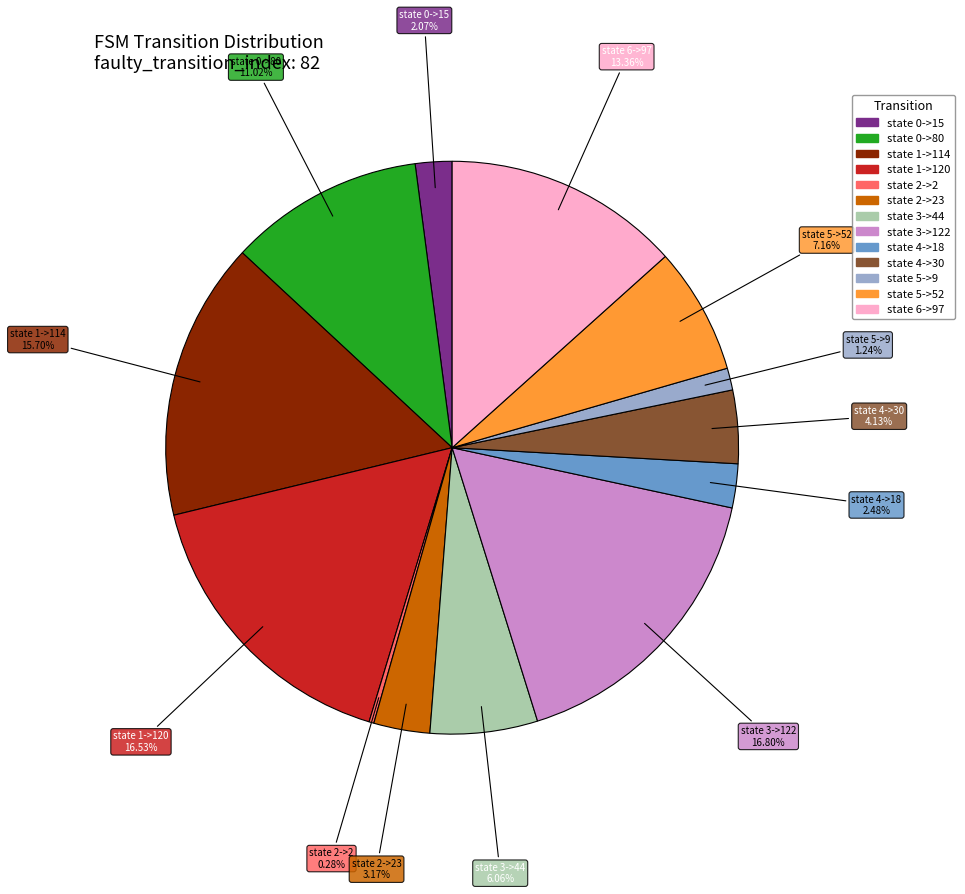

Is there a majority slice in this chart?

No